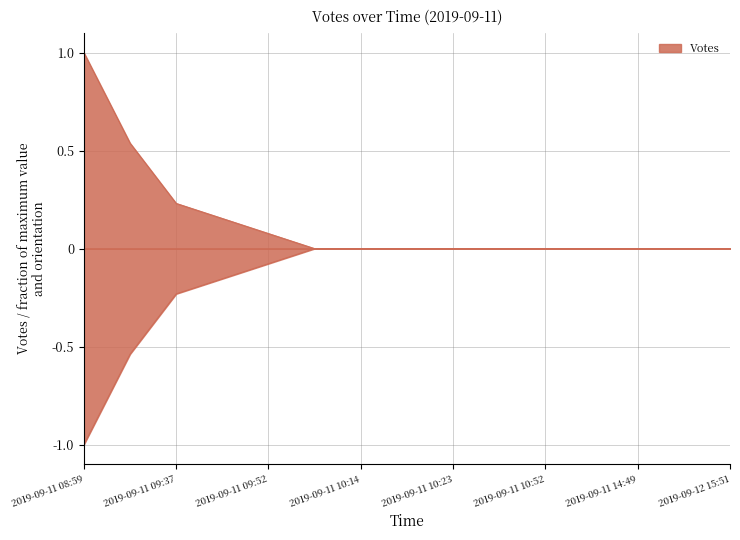

Reading right to left, list all the values displayed in this chart.

0.0	0.0	0.0	0.0	0.0	0.0	0.0	0.0	0.0	0.0	0.1	0.2	0.2	0.5	1.0